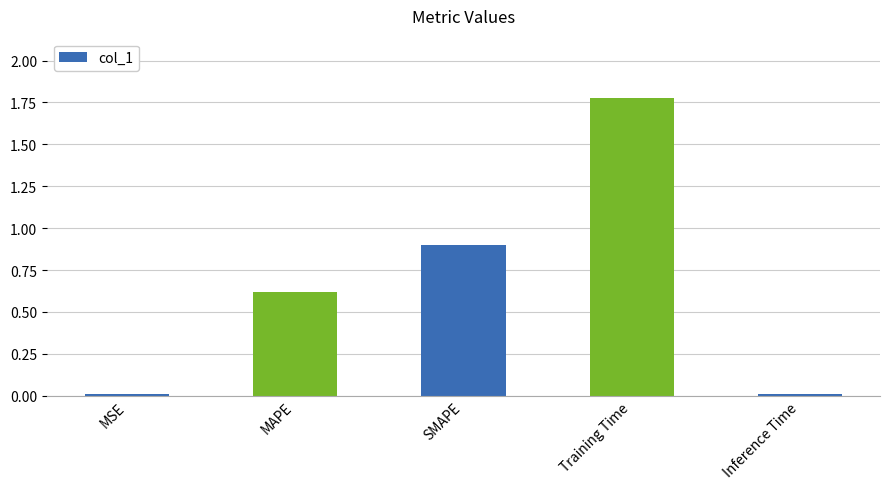

Which label corresponds to the largest value in the chart?

Training Time